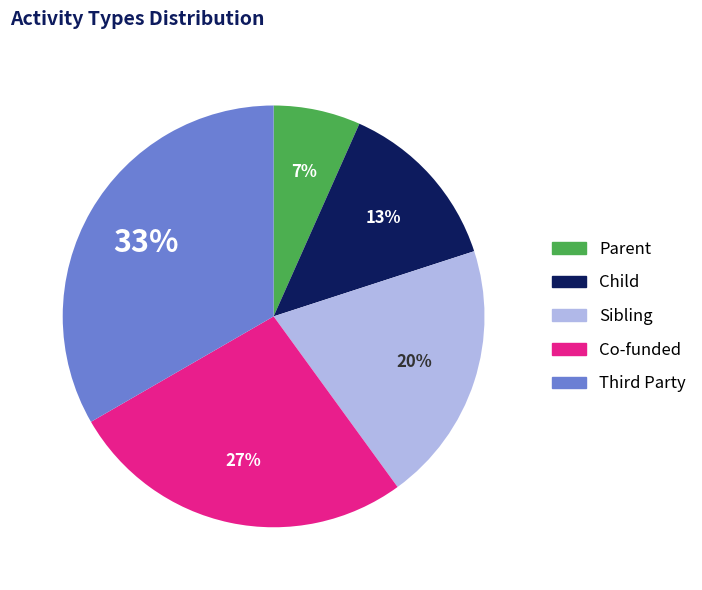

Is there a majority slice in this chart?

No